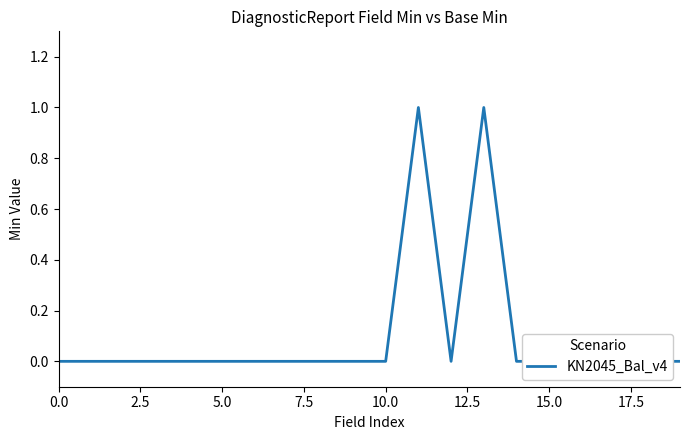

Which has a higher value, 14 or 7.5?

14